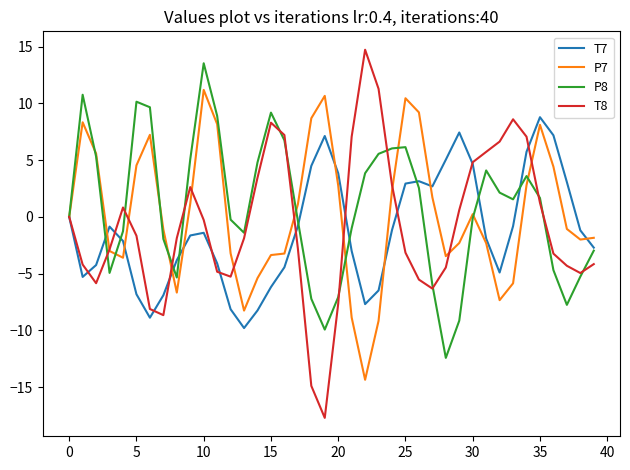

Does the chart display data point markers on the line(s)?

No